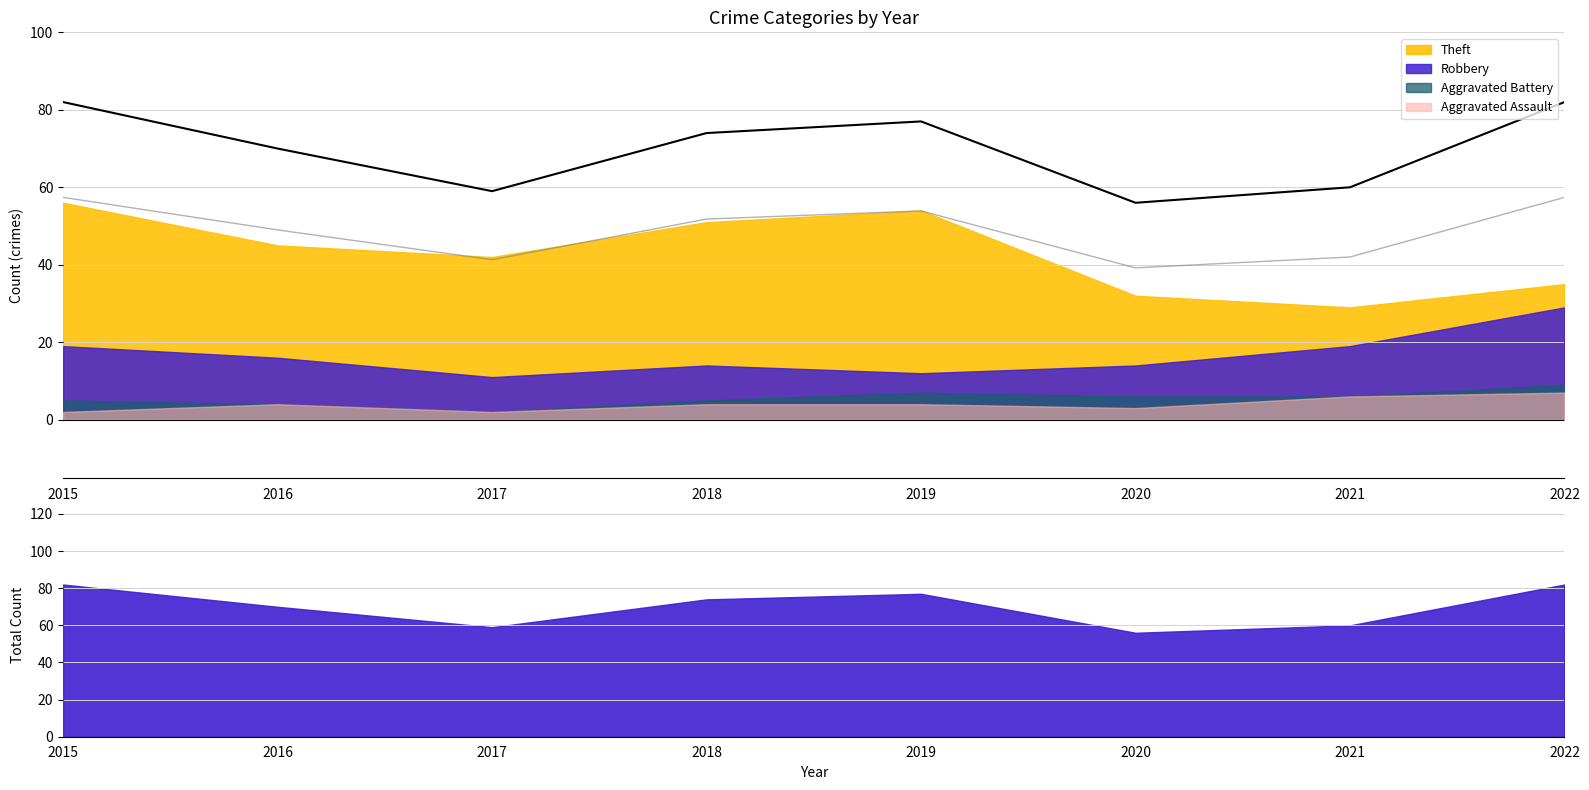

Reading left to right, transcribe all the data shown in this chart.

Theft: 2015=56	2016=45	2017=42	2018=51	2019=54	2020=32	2021=29	2022=35
Robbery: 2015=19	2016=16	2017=11	2018=14	2019=12	2020=14	2021=19	2022=29
Aggravated Battery: 2015=5	2016=4	2017=2	2018=5	2019=7	2020=6	2021=6	2022=9
Aggravated Assault: 2015=2	2016=4	2017=2	2018=4	2019=4	2020=3	2021=6	2022=7
Total: 2015=82	2016=70	2017=59	2018=74	2019=77	2020=56	2021=60	2022=82